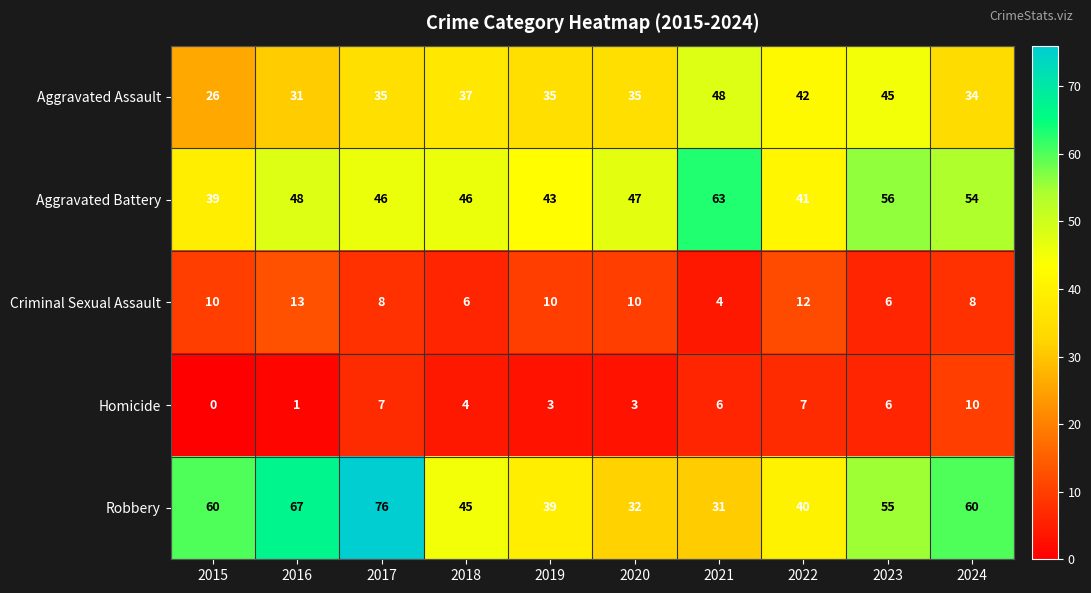

Rank the series at 2017 from lowest to highest value.

Homicide, Criminal Sexual Assault, Aggravated Assault, Aggravated Battery, Robbery